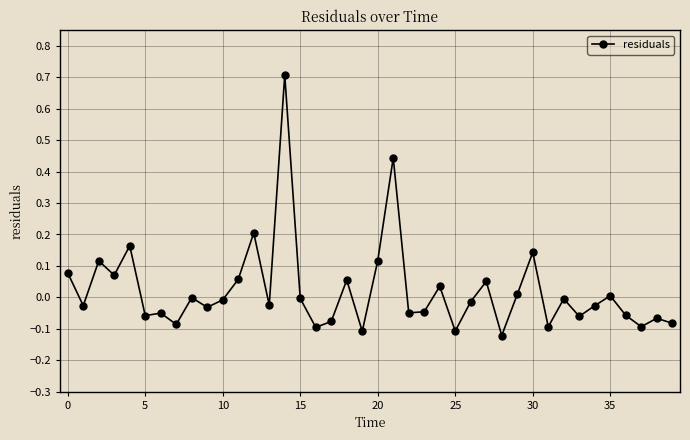

What is the sum of all values?

0.9